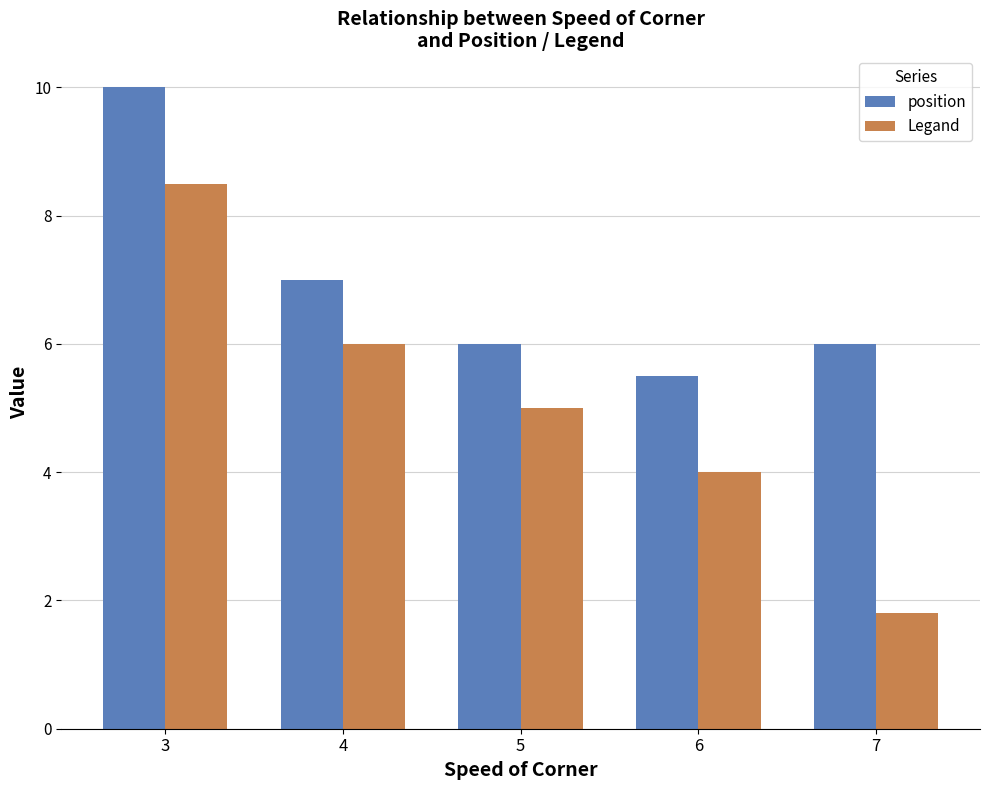

What is the sum of all position values?

34.5